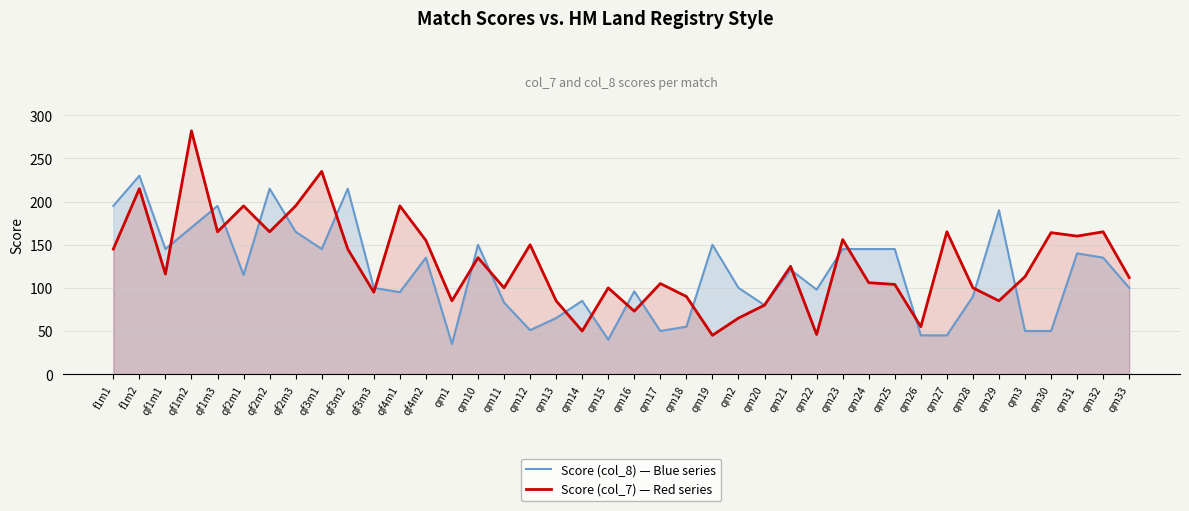

At which category does Score (col_7) — Red series reach its first local peak?

f1m2